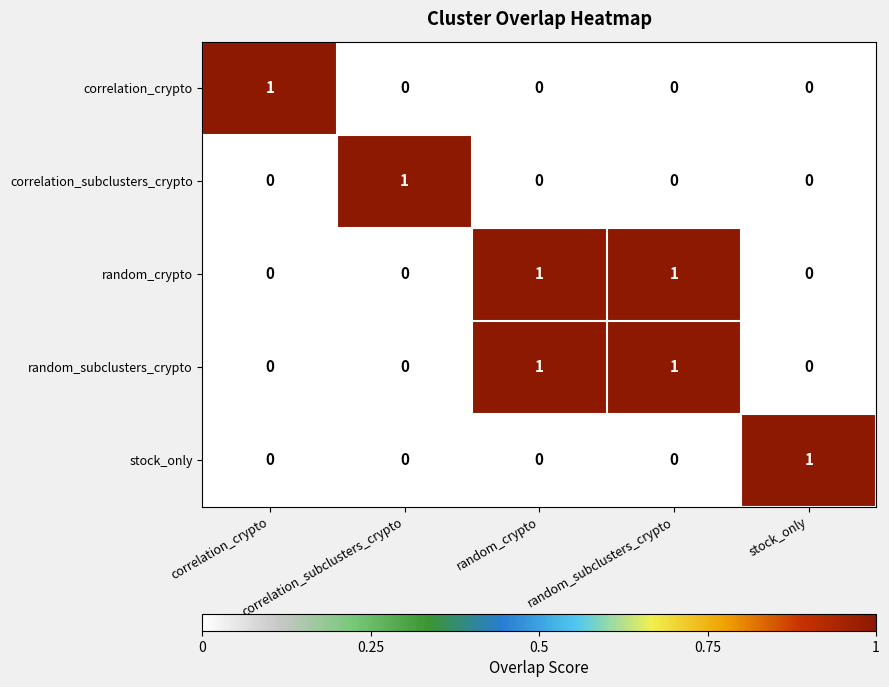

What is the difference between the highest and lowest values at random_crypto?

1